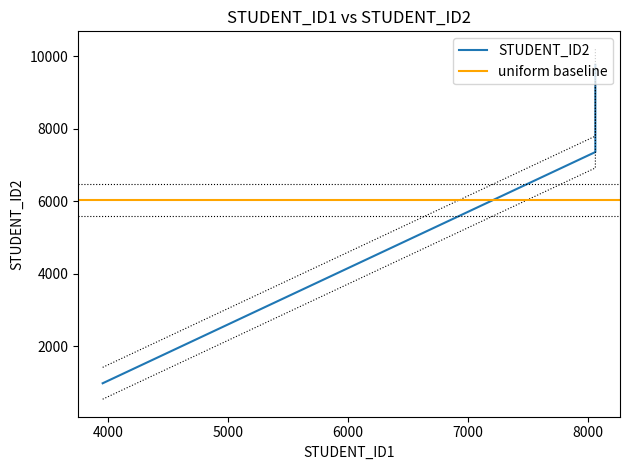

What is the sum of all values?

16771.0